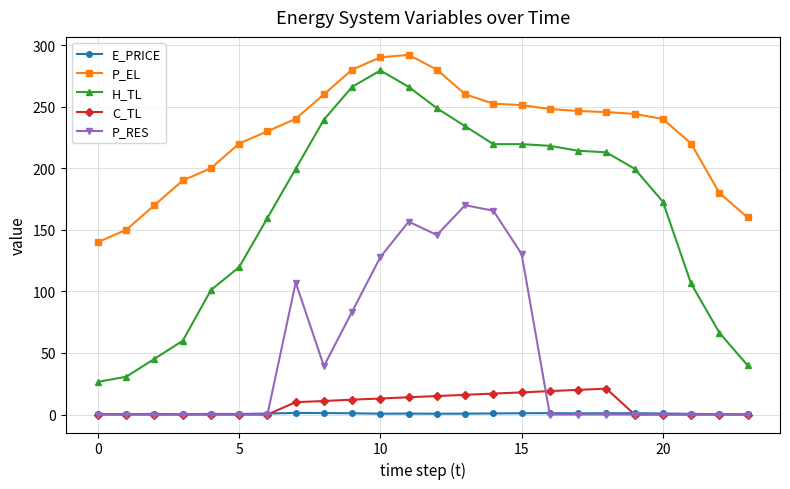

What is the difference between the second highest and minimum values in the E_PRICE series?

1.0